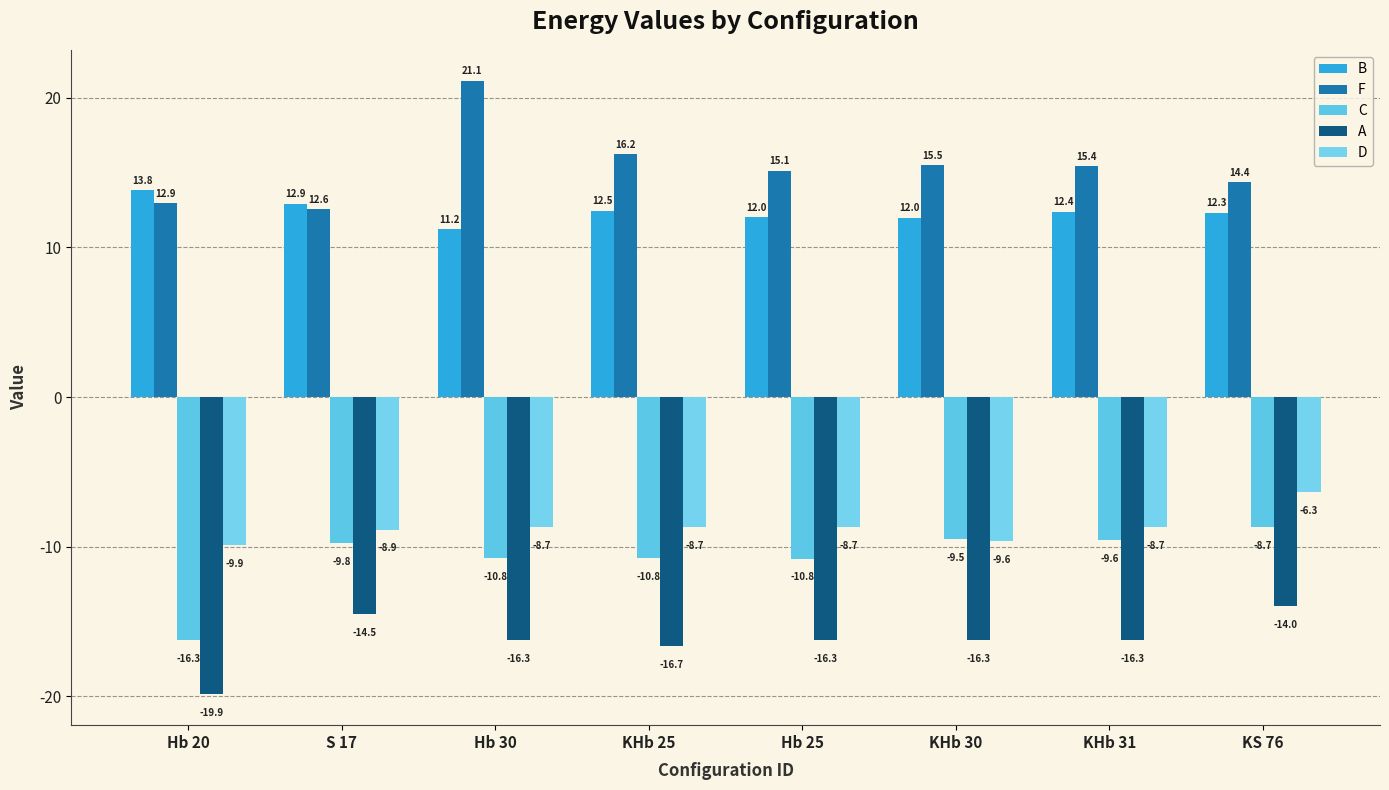

At which label is D closest to -8?

Hb 30